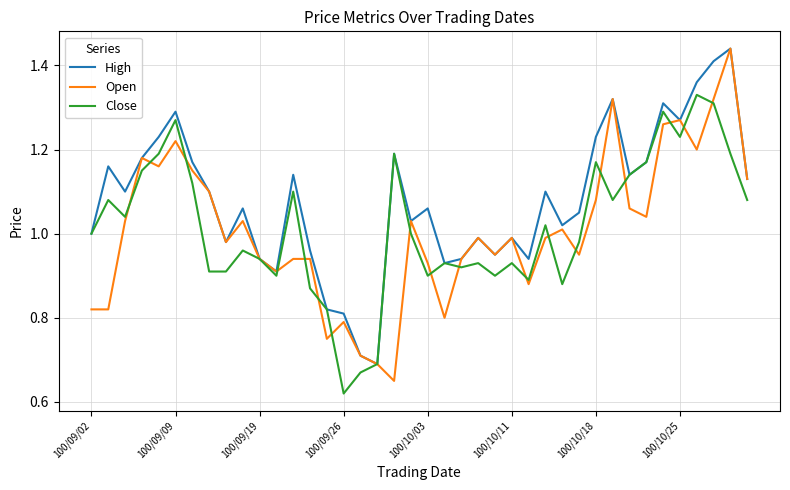

How many interior local peaks does the Close series have?

12